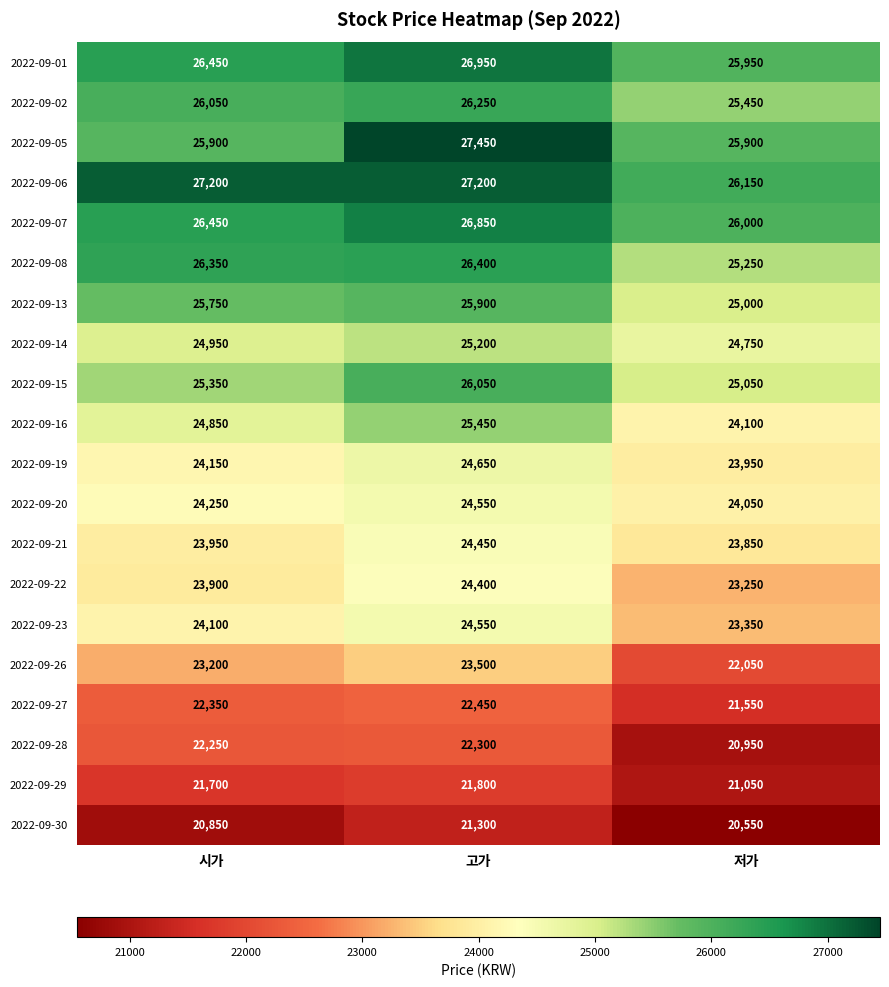

Rank the categories by 2022-09-26 value from highest to lowest.

고가, 시가, 저가